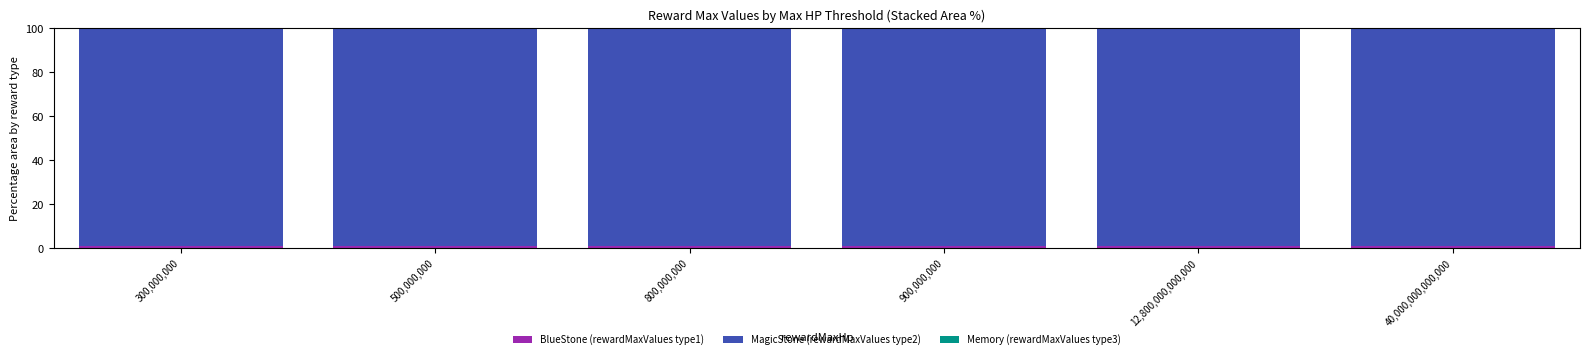

Is it true that BlueStone (rewardMaxValues type1) equals 1.2 at 40,000,000,000,000?

True